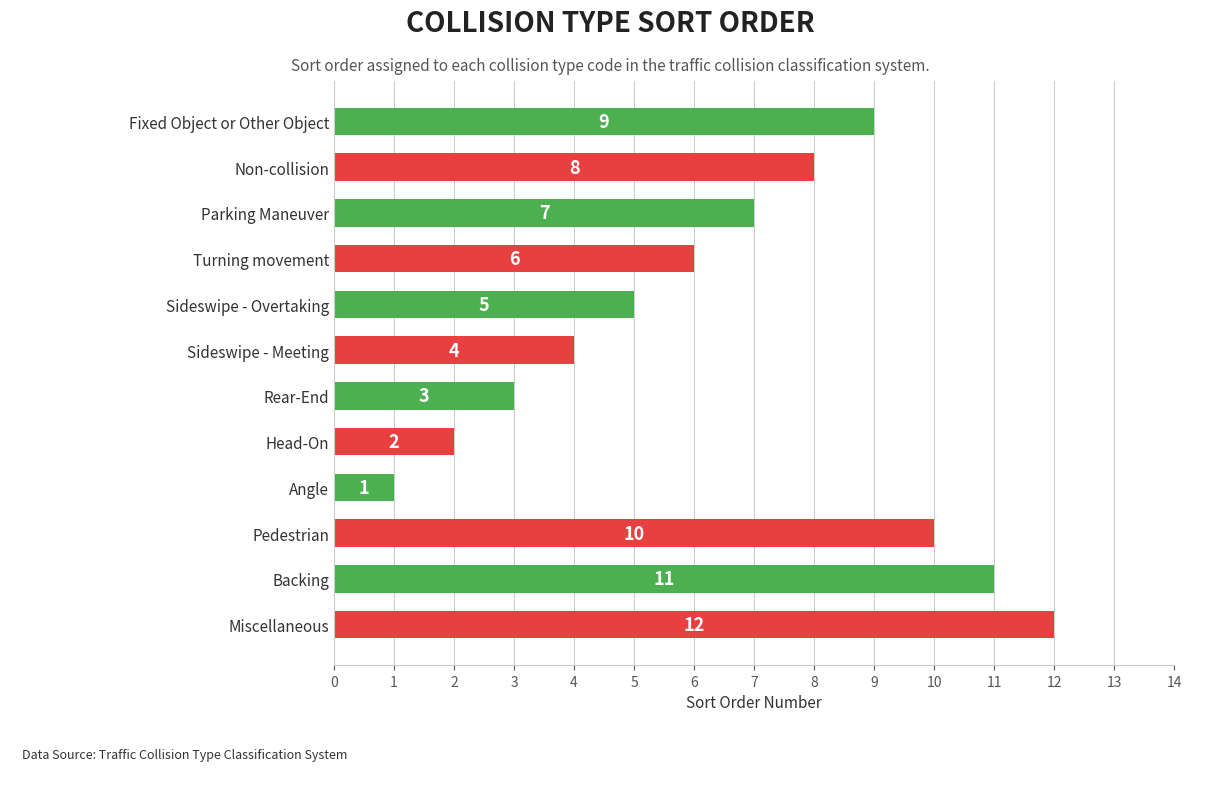

Reading bottom to top, list all the values displayed in this chart.

Miscellaneous=12	Backing=11	Pedestrian=10	Angle=1	Head-On=2	Rear-End=3	Sideswipe - Meeting=4	Sideswipe - Overtaking=5	Turning movement=6	Parking Maneuver=7	Non-collision=8	Fixed Object or Other Object=9